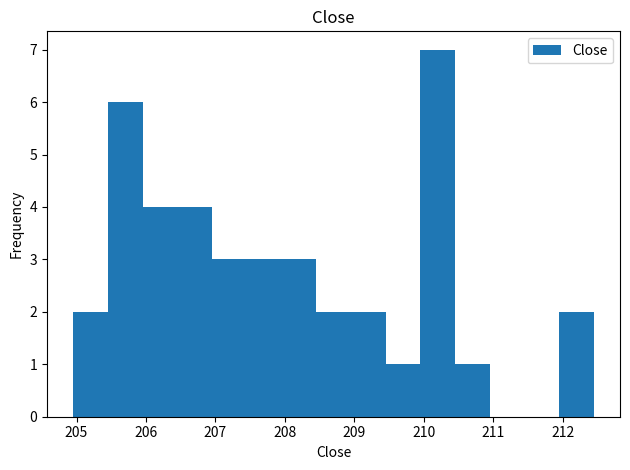

How tall is the bar that spans 209.4 to 209.9 on the x-axis? Neither the bar edges nor the heights are printed on the chart, so give them approximately, as read against the axes.

1